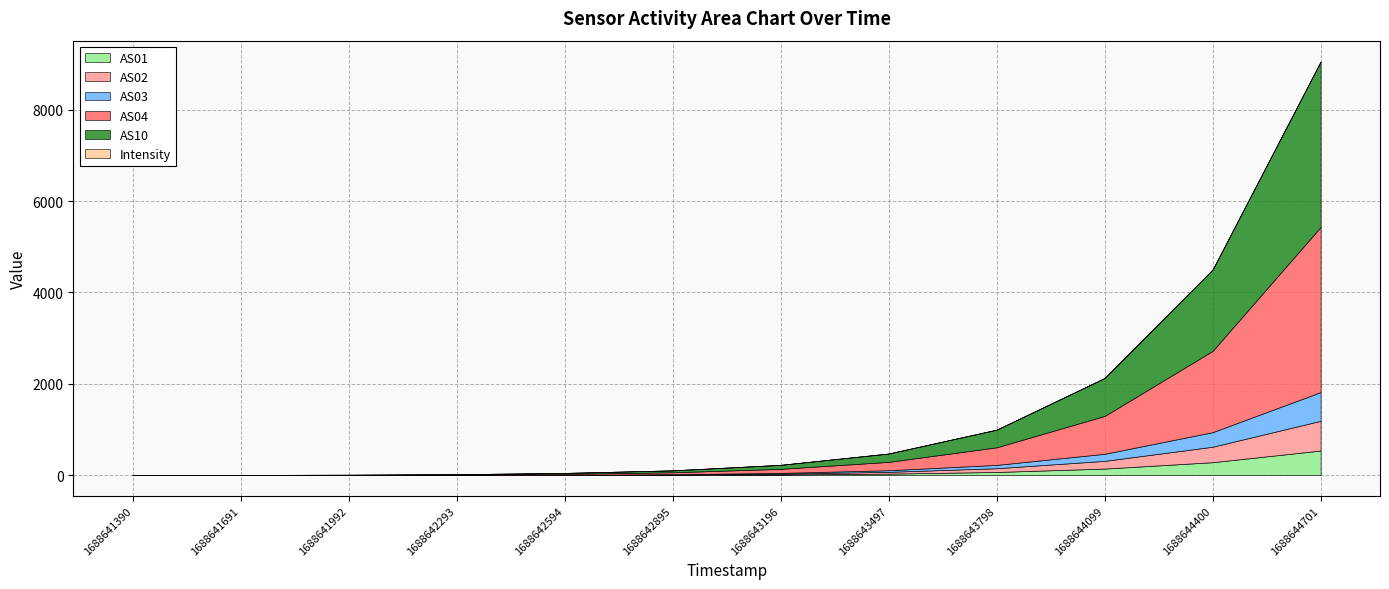

Rank the series by their maximum value, from highest to lowest.

AS10, AS04, AS02, AS03, AS01, Intensity